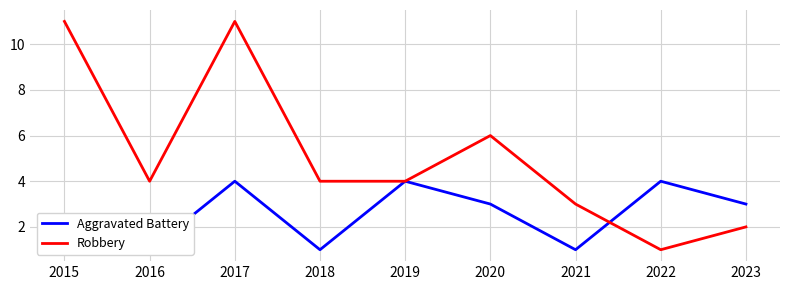

Reading left to right, transcribe all the data shown in this chart.

Aggravated Battery: 2015=2	2016=1	2017=4	2018=1	2019=4	2020=3	2021=1	2022=4	2023=3
Robbery: 2015=11	2016=4	2017=11	2018=4	2019=4	2020=6	2021=3	2022=1	2023=2